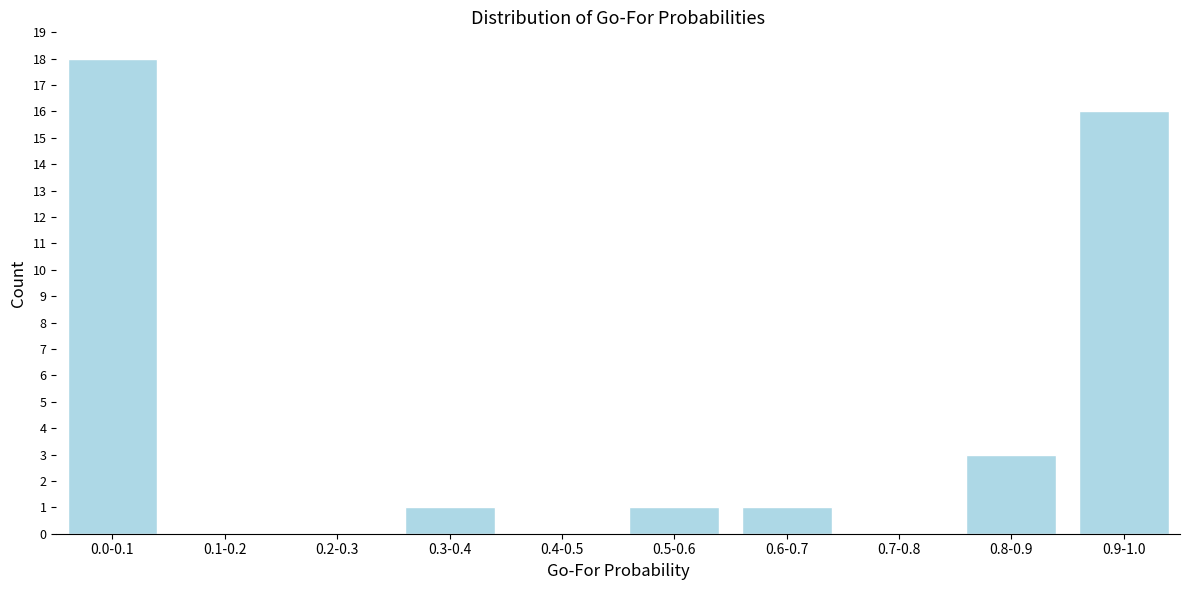

Reading left to right, extract all data points from this chart.

0.0-0.1=18	0.1-0.2=0	0.2-0.3=0	0.3-0.4=1	0.4-0.5=0	0.5-0.6=1	0.6-0.7=1	0.7-0.8=0	0.8-0.9=3	0.9-1.0=16